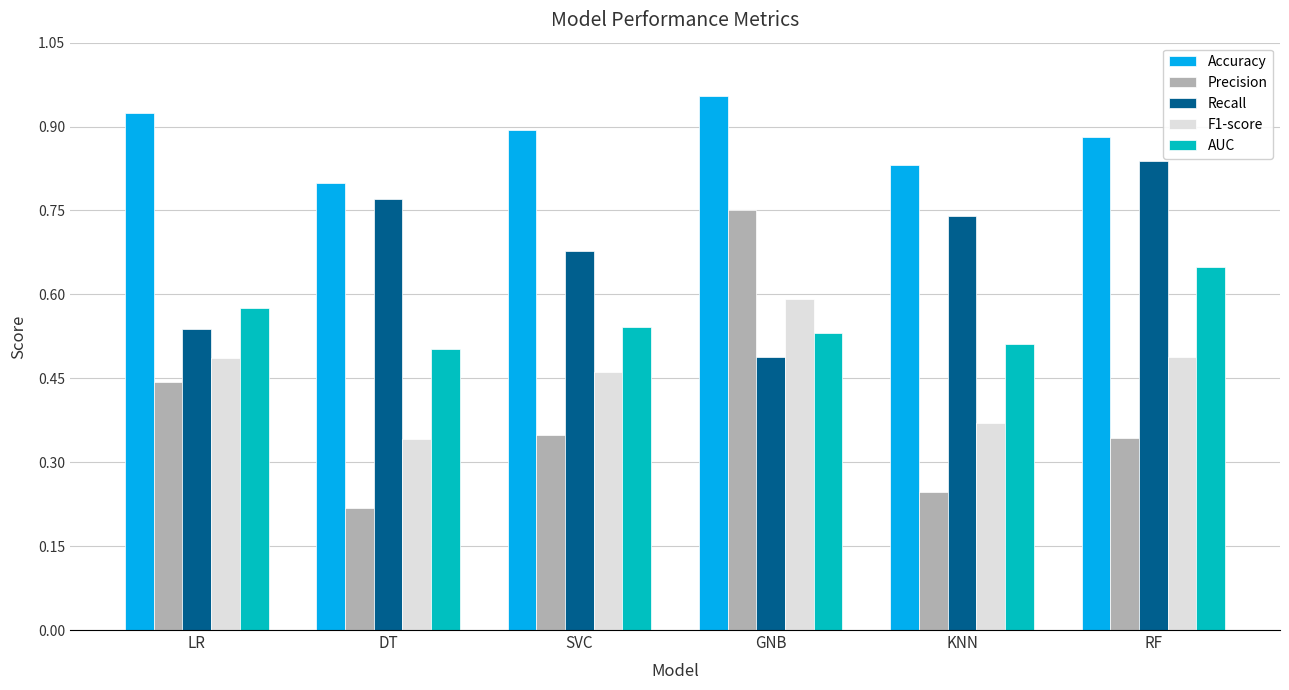

What is the sum of the Recall values at GNB and RF?

1.3